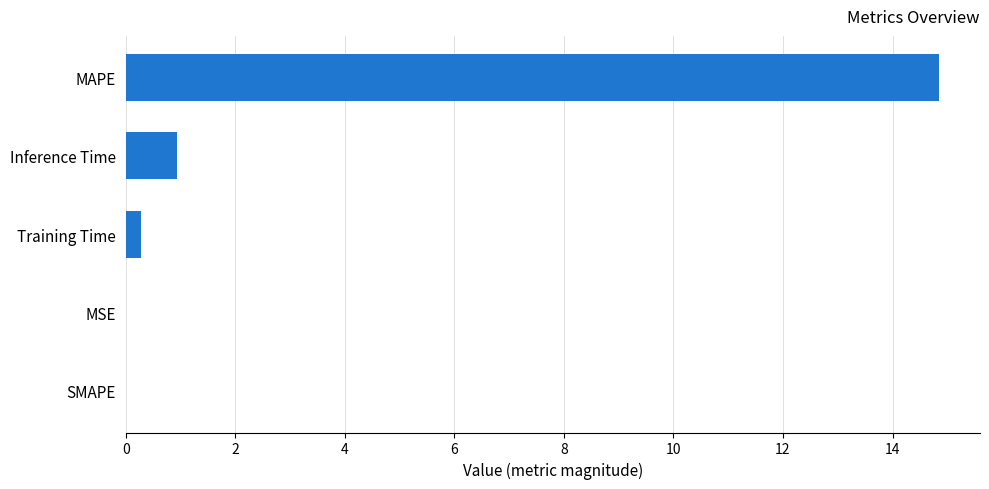

Are the bars horizontal?

Yes